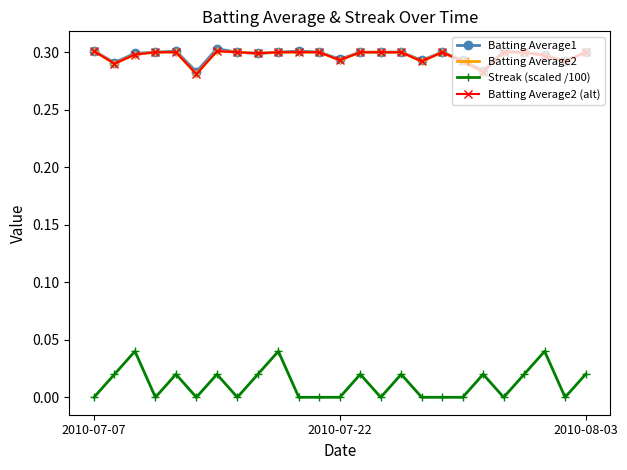

Does the chart have visible grid lines?

No